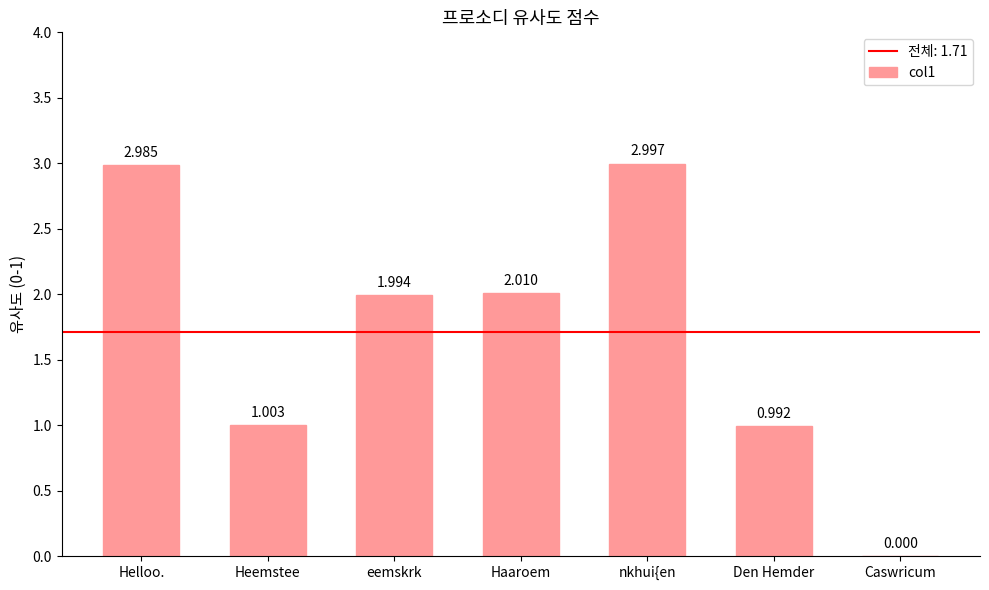

Which category has the highest value across all series?

nkhui{en